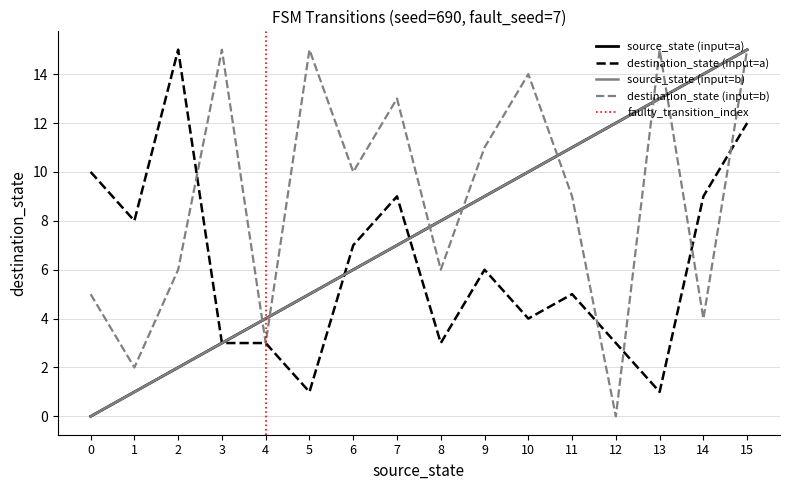

Does the chart have visible grid lines?

Yes